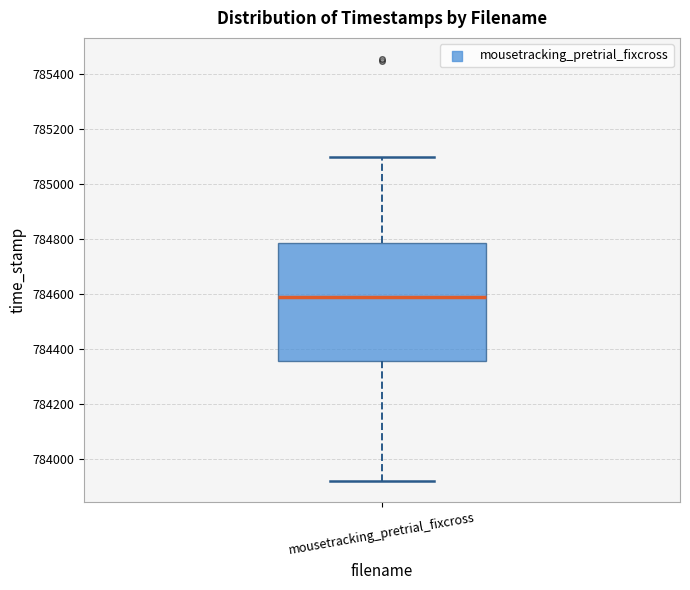

Transcribe this box plot: give where the median line is, the range the box spans, and where the two whiskers end, as read against the y-axis. The values are not printed on the chart, so give them approximately, as read against the axis.

median 784580, box 784360 to 784780, whiskers 783920 to 785100